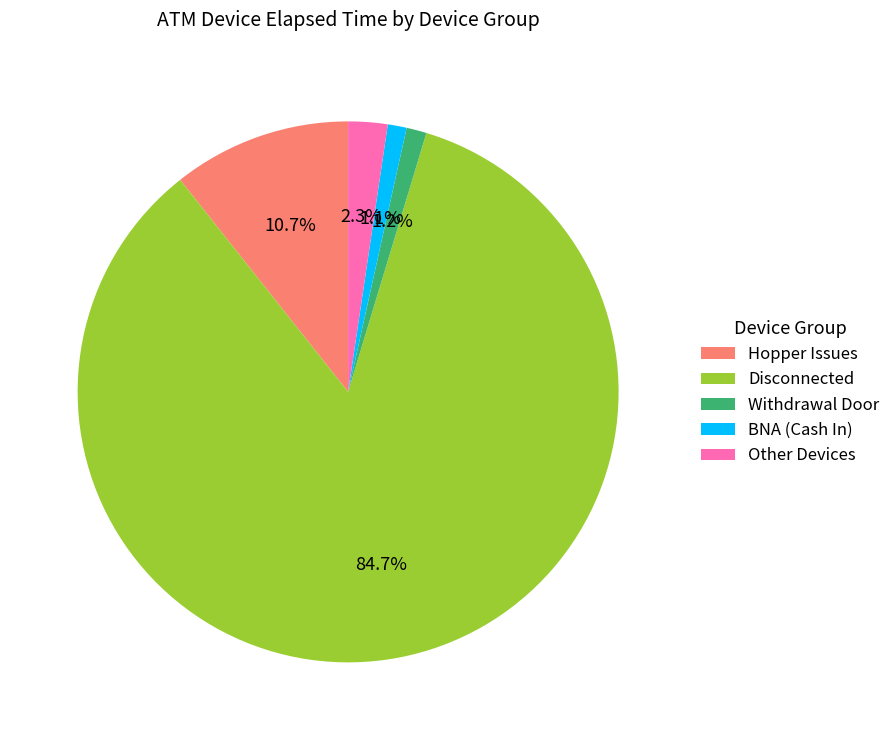

Which slice is the largest?

Disconnected